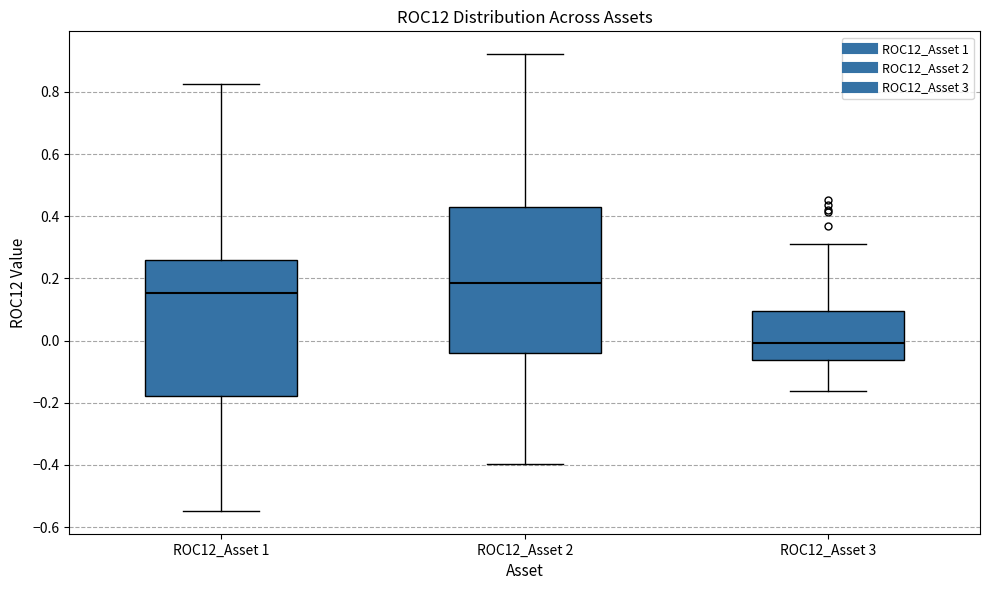

Which box has the lowest median line?

ROC12_Asset 3